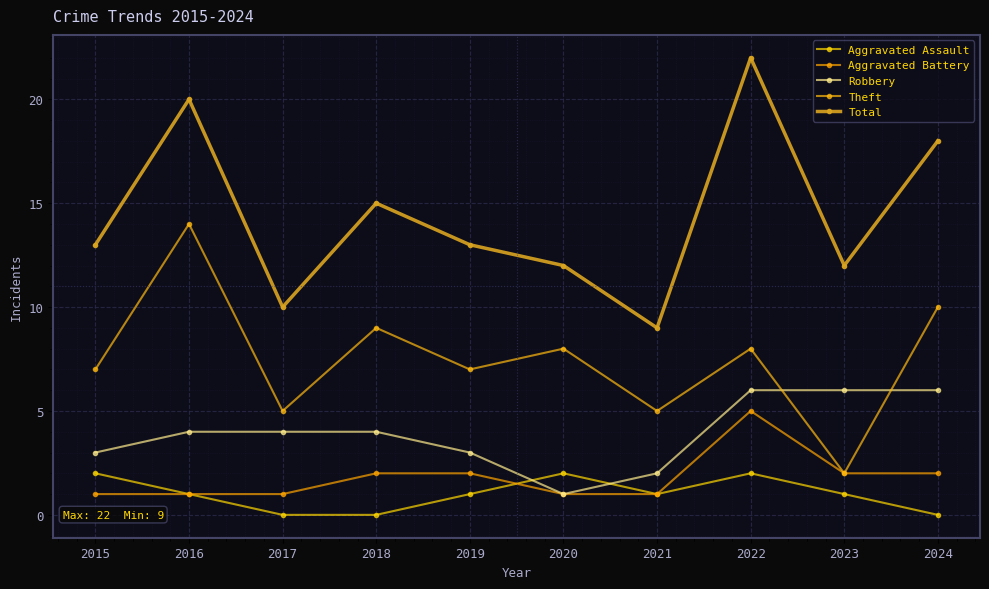

Which series has the largest total across all categories?

Total